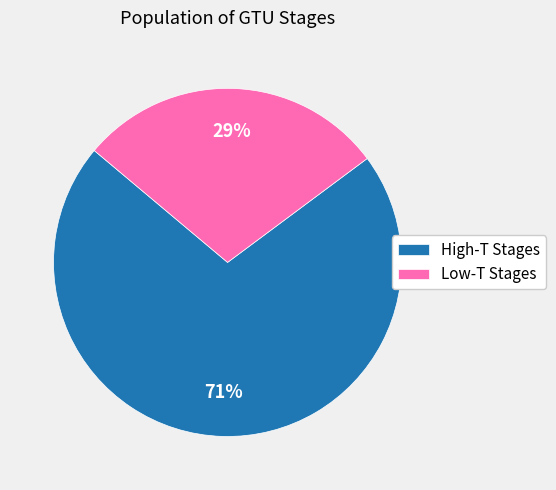

Count the number of slices in the pie.

2